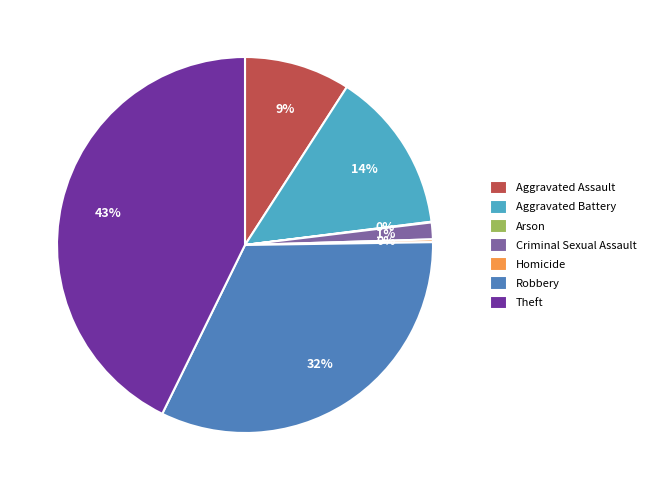

To the nearest percent, what percentage of the pie is Aggravated Battery?

14%